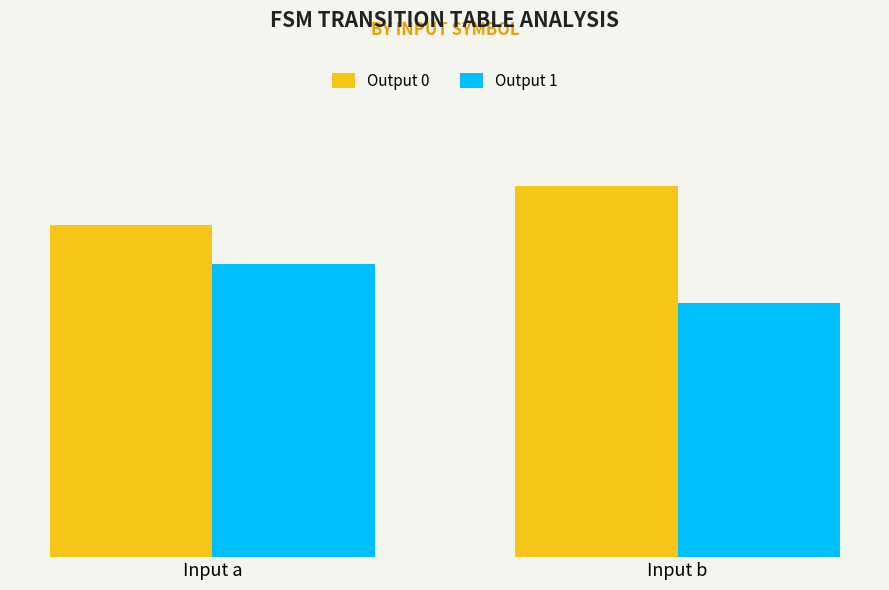

Count the Output 0 values in the range 17 to 19.

2